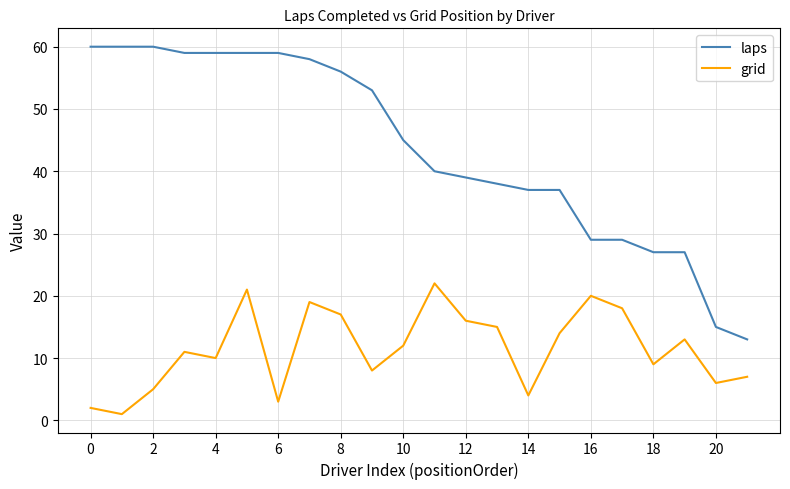

Does the chart have visible grid lines?

Yes